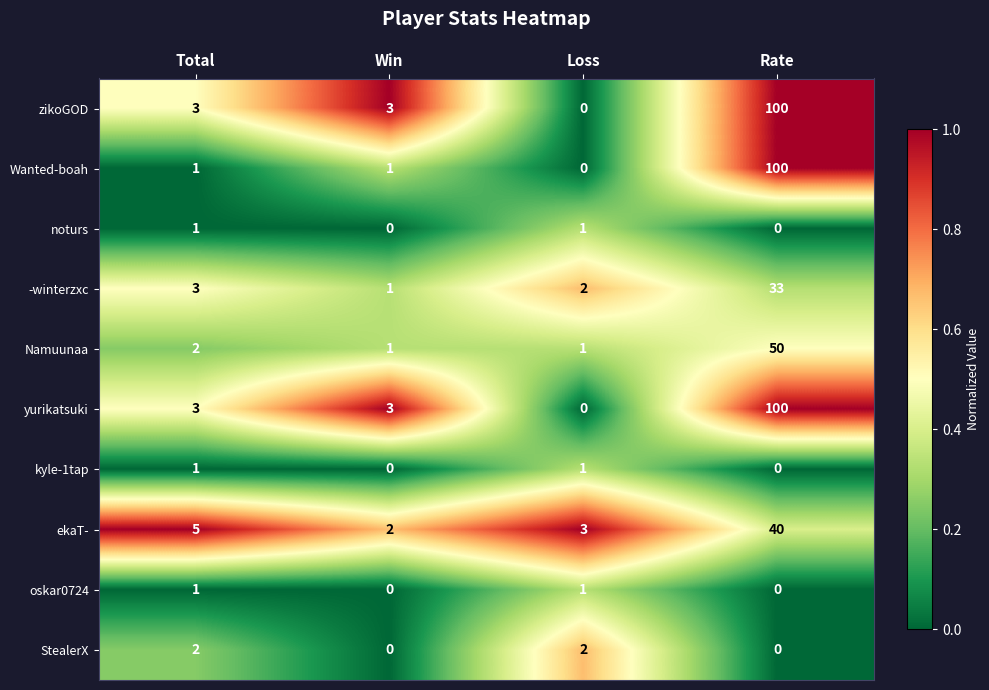

The yurikatsuki series shows 3 at Total. True or false?

True